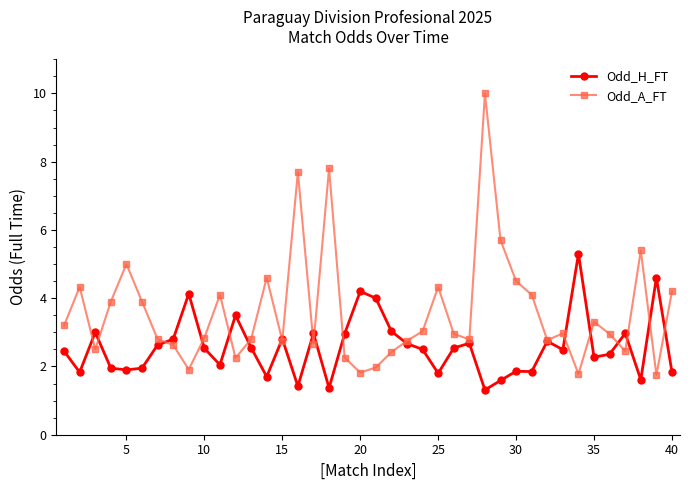

What is the difference between the second highest and minimum values in the Odd_H_FT series?

3.3